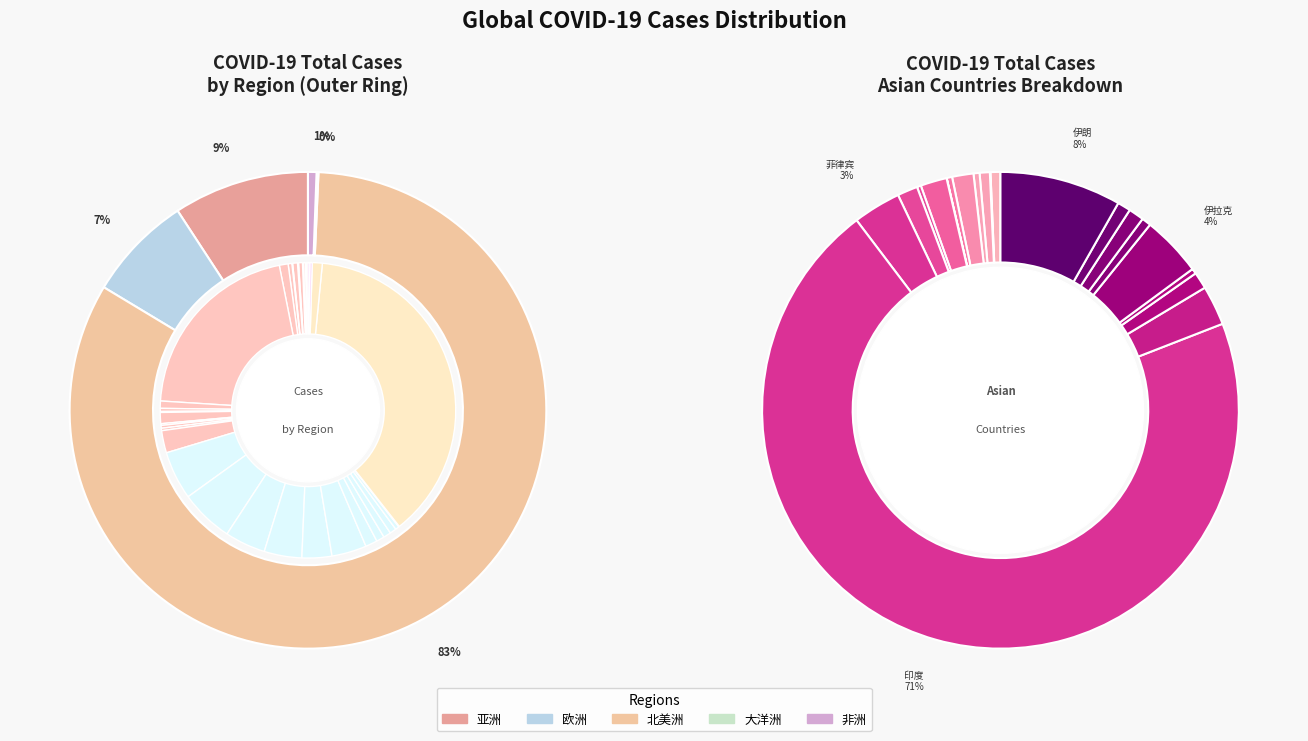

To the nearest percent, what portion does 北美洲 represent?

83%